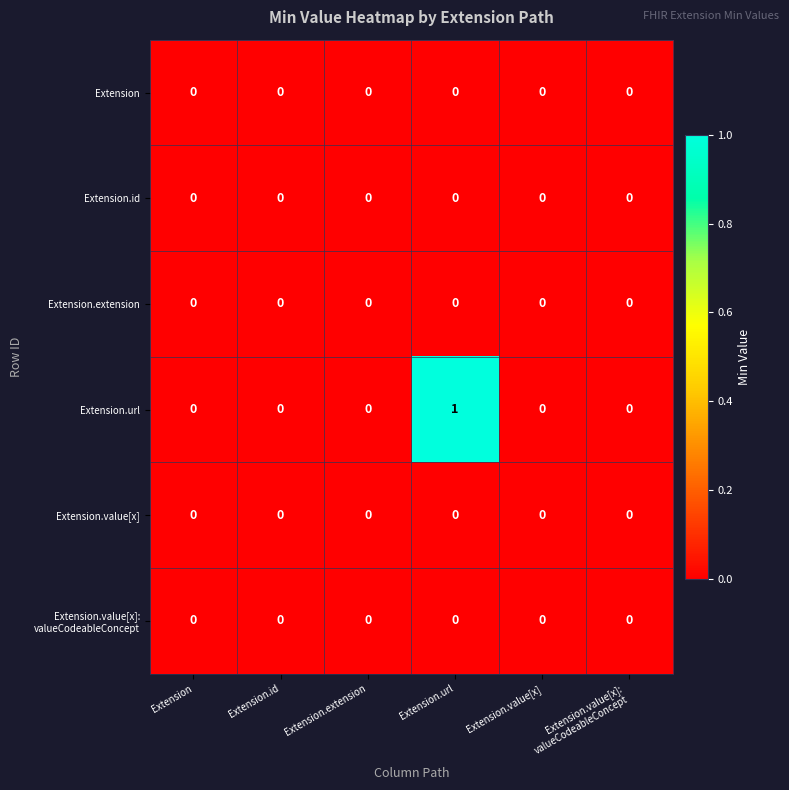

At which category is the sum across all series the highest?

Extension.url